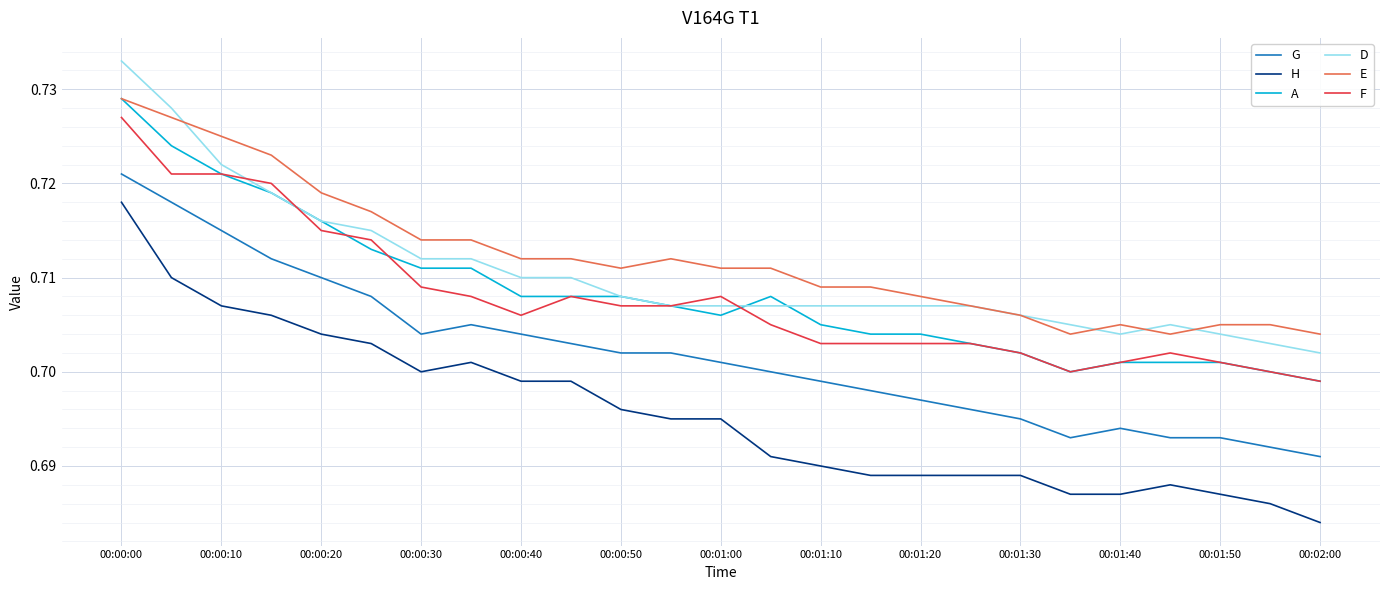

True or false: H and A cross at least once.

False